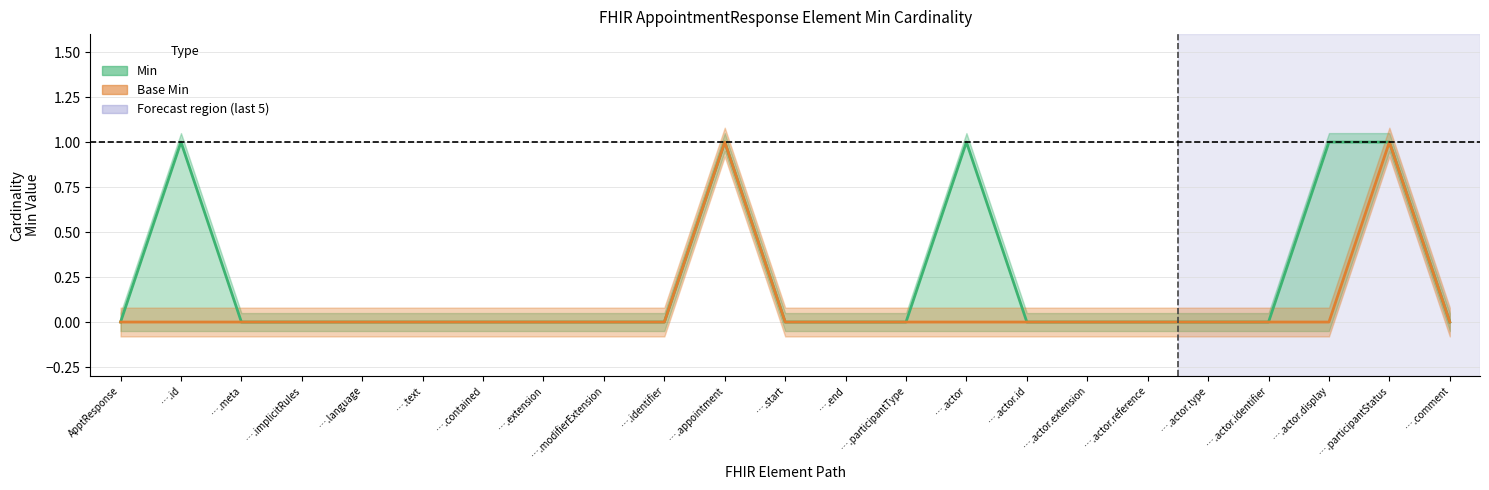

At which label is Base Min closest to 0?

ApptResponse